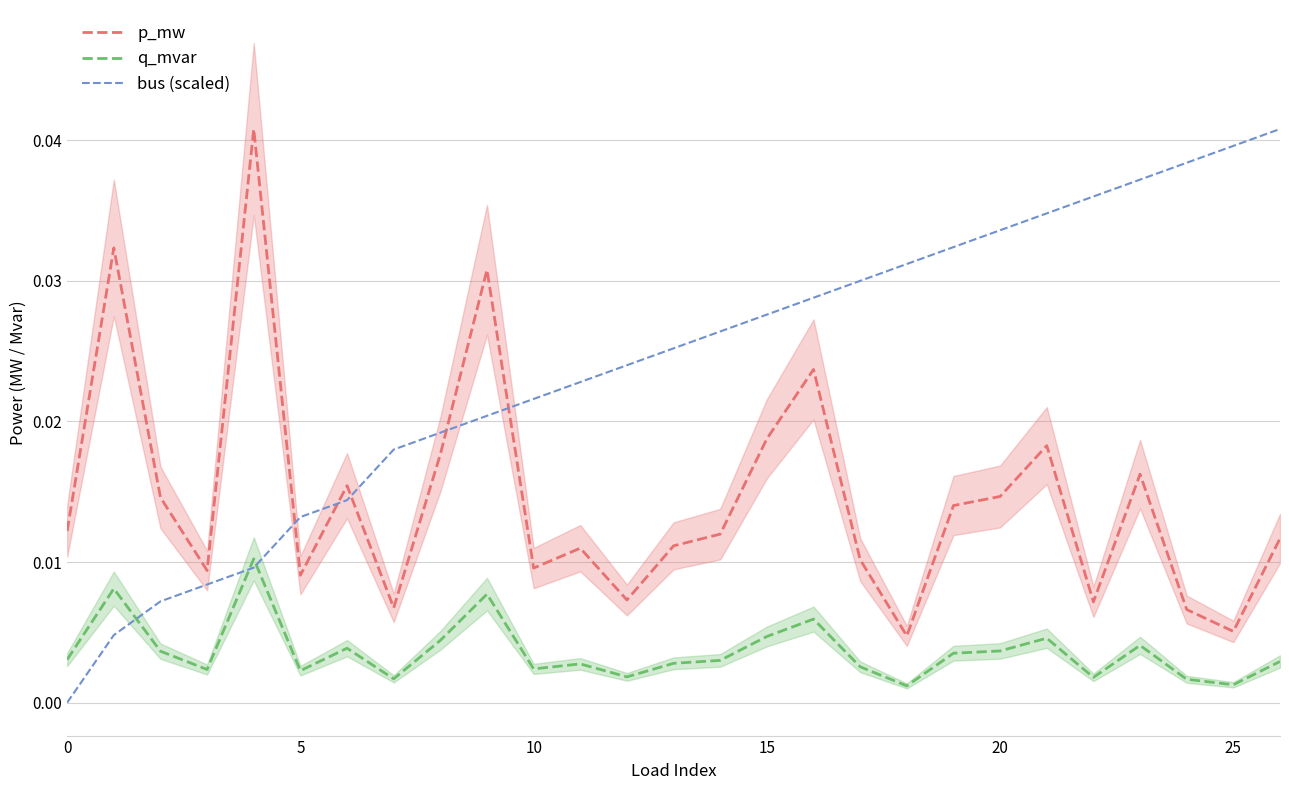

True or false: q_mvar and p_mw cross at least once.

False